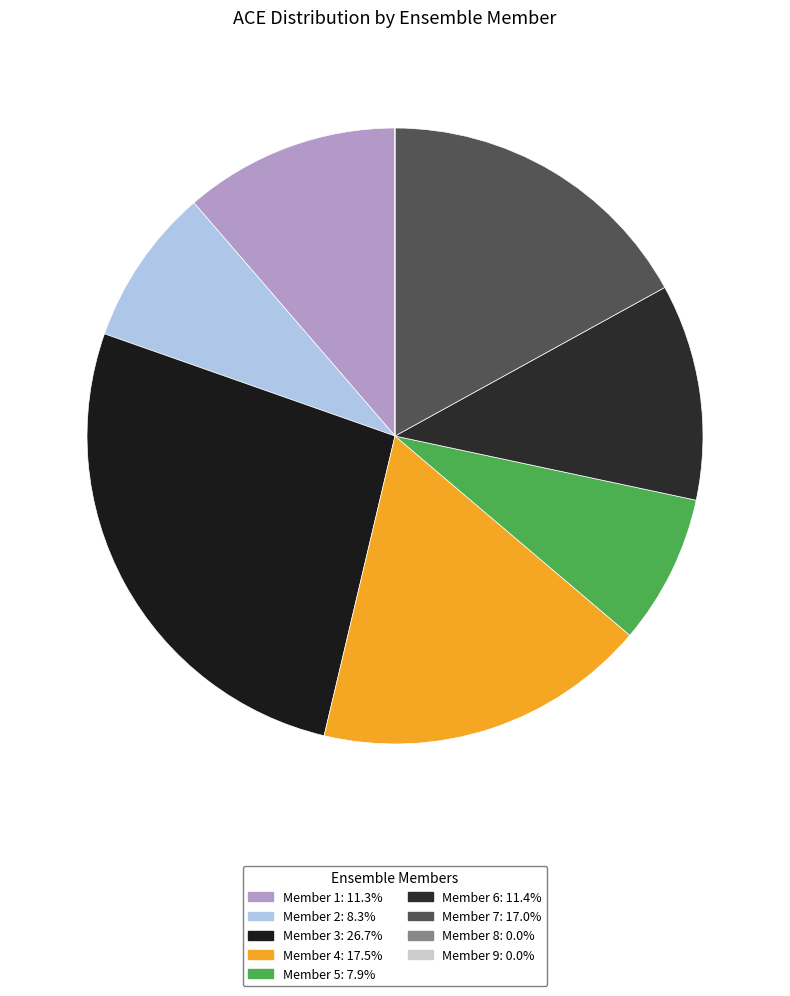

To the nearest percent, what is the average slice percentage?

11%